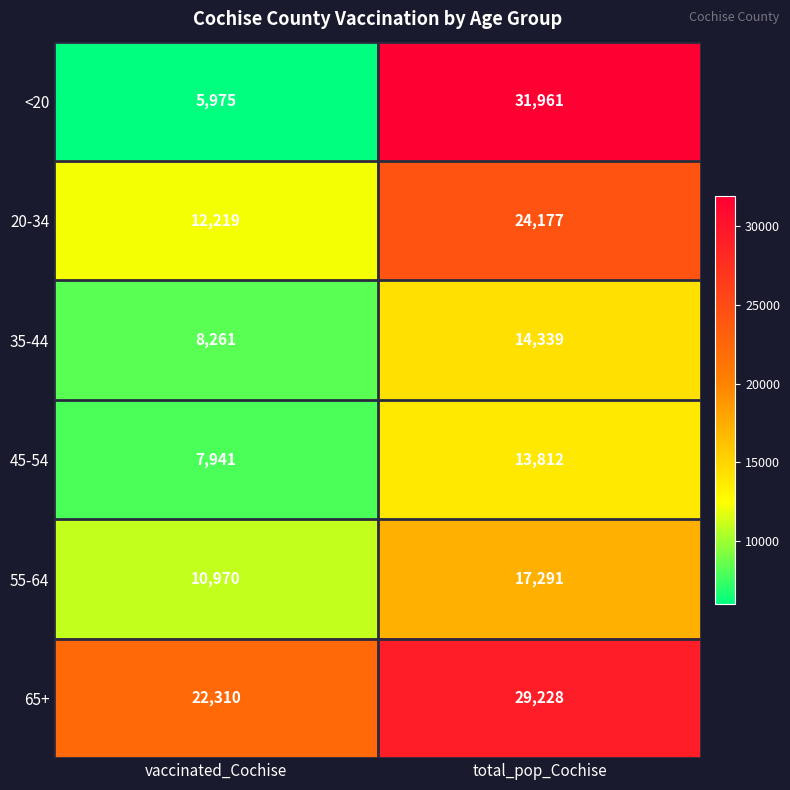

The 55-64 series shows 27999 at total_pop_Cochise. True or false?

False